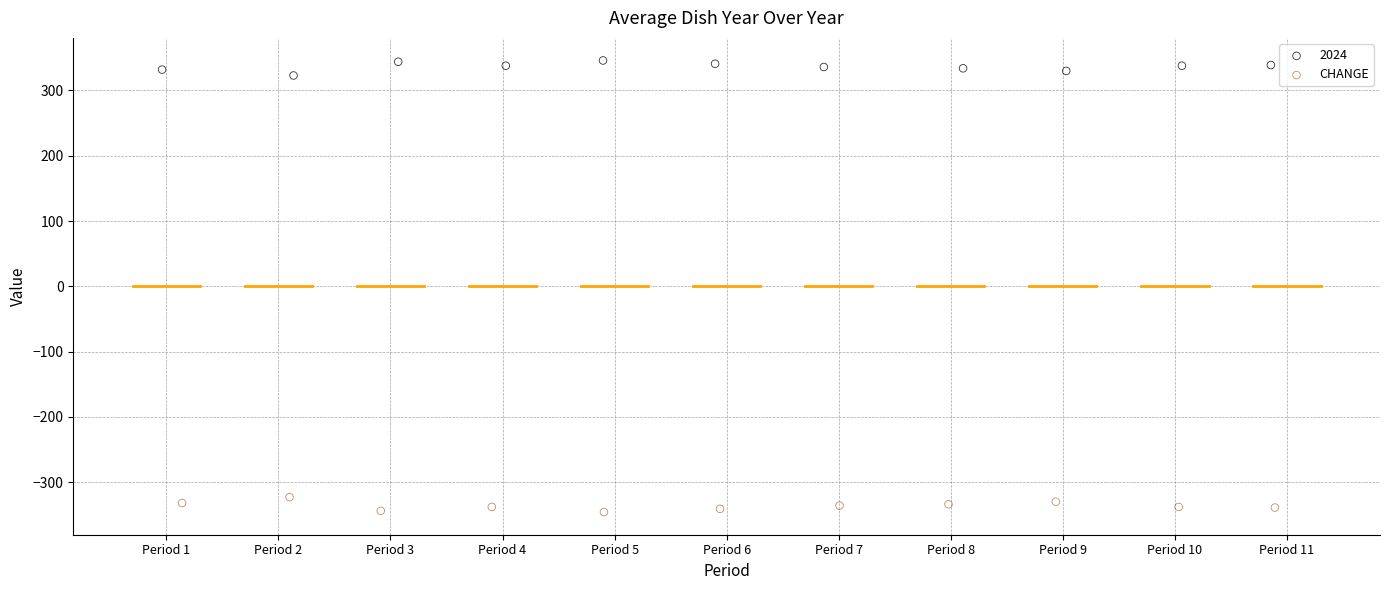

Which series reaches the minimum Y coordinate?

CHANGE